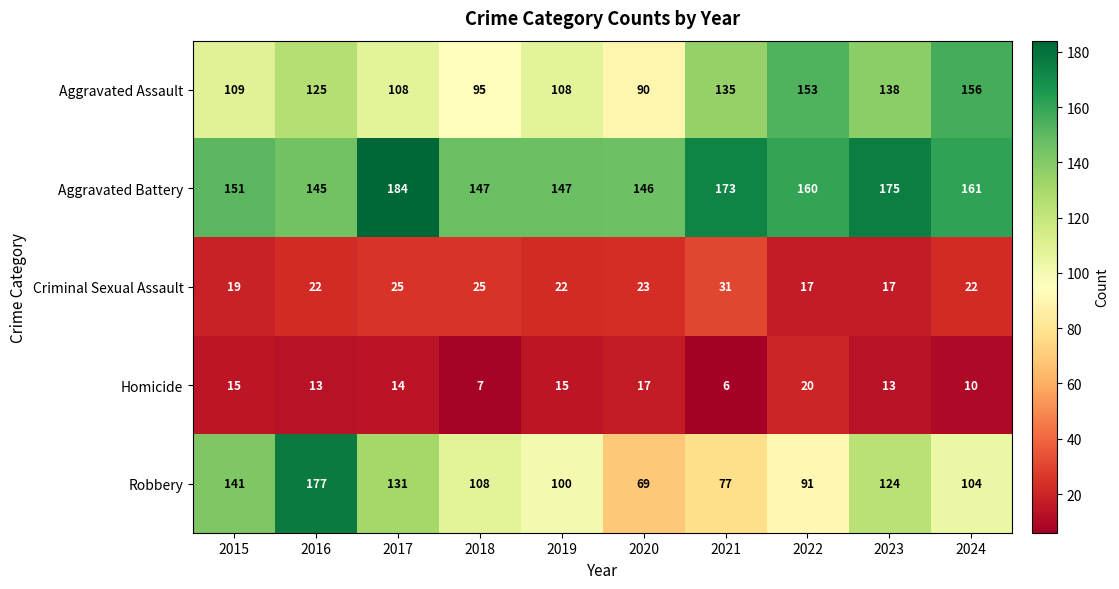

Which series has the largest total across all categories?

Aggravated Battery